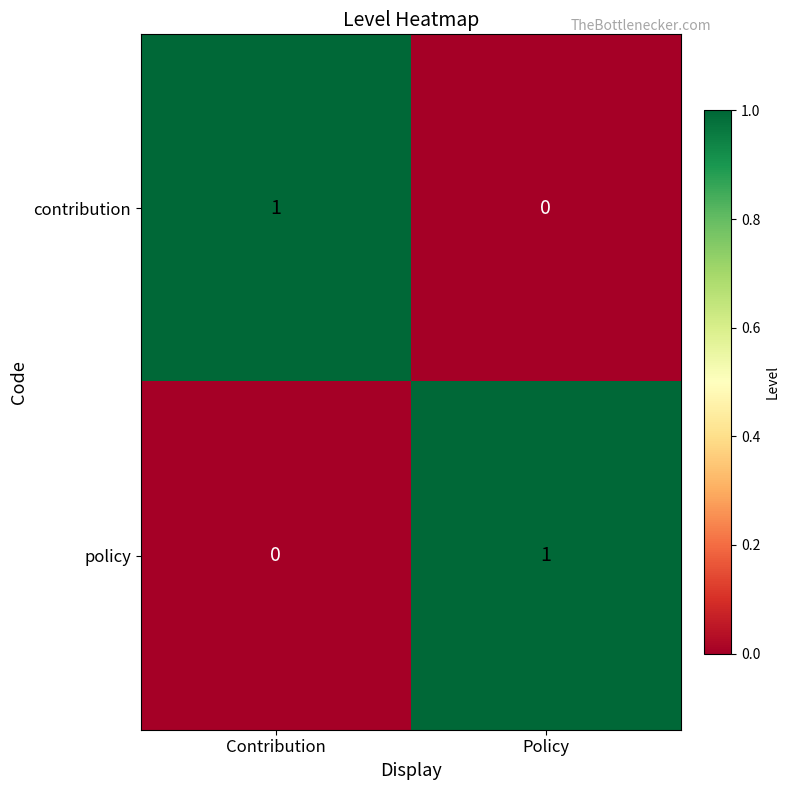

List the labels in order of contribution value, smallest first.

Policy, Contribution